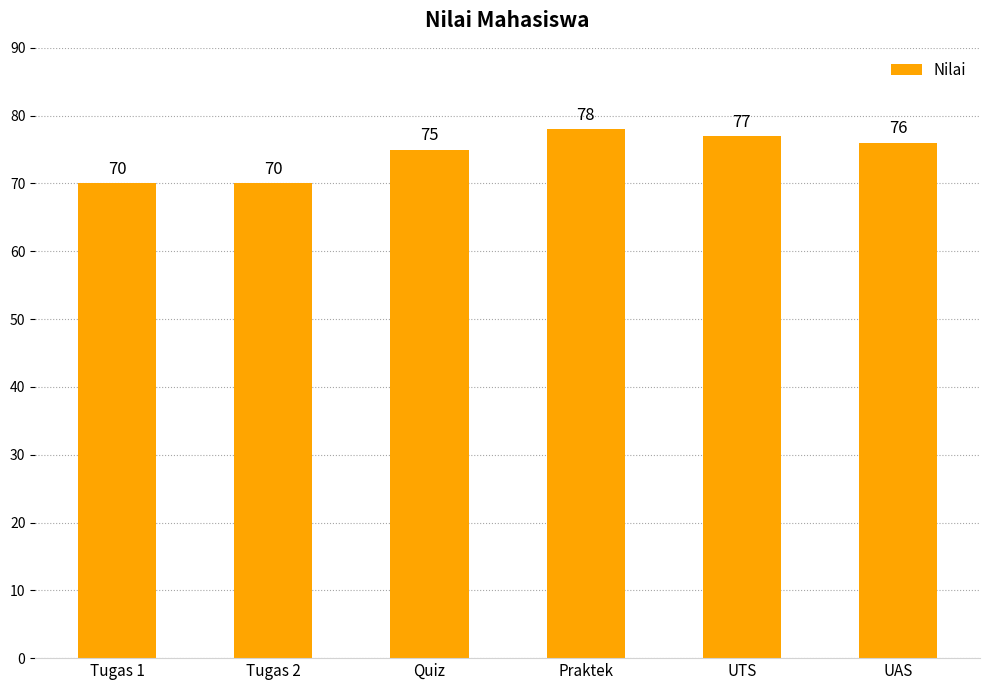

At which label is the value closest to 74?

Quiz